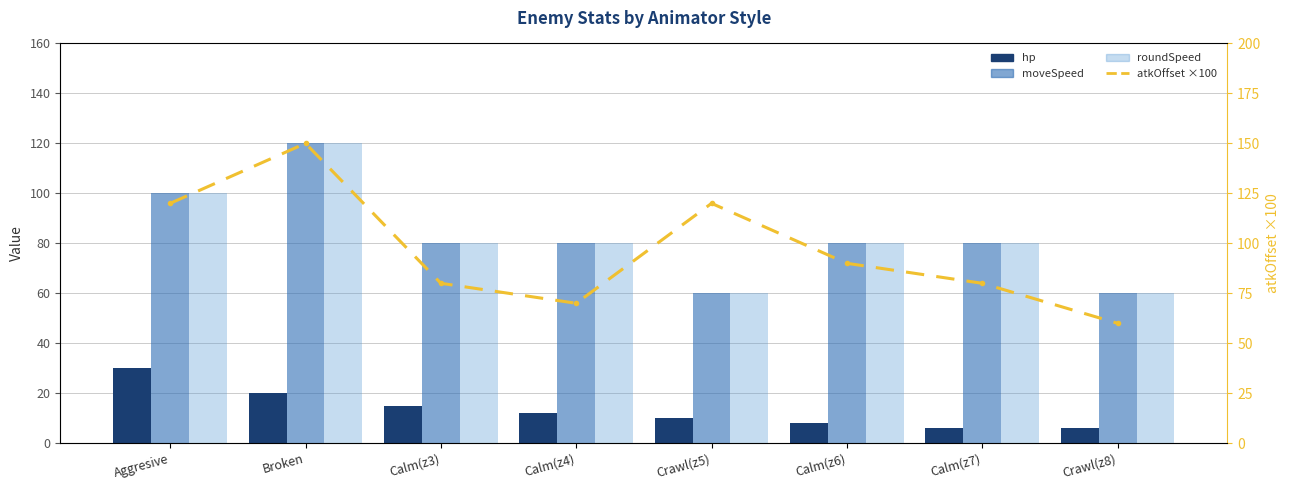

How many roundSpeed values are between 80 and 100?

5